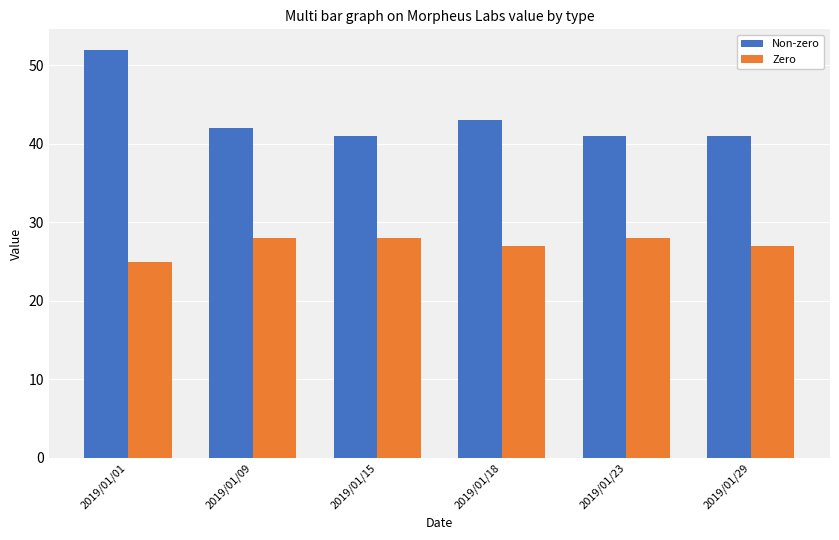

At which label does Non-zero reach its peak?

2019/01/01